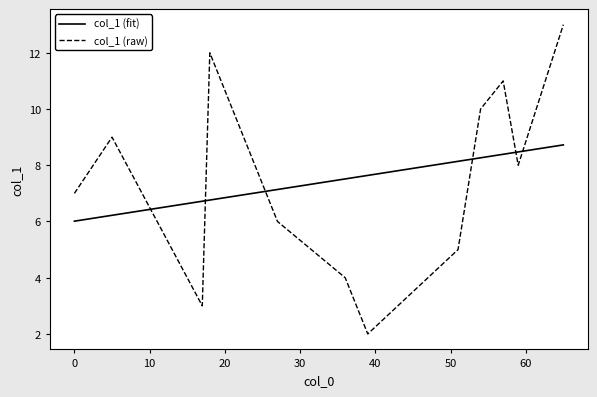

What is the difference between the values at 39 and 17?

1